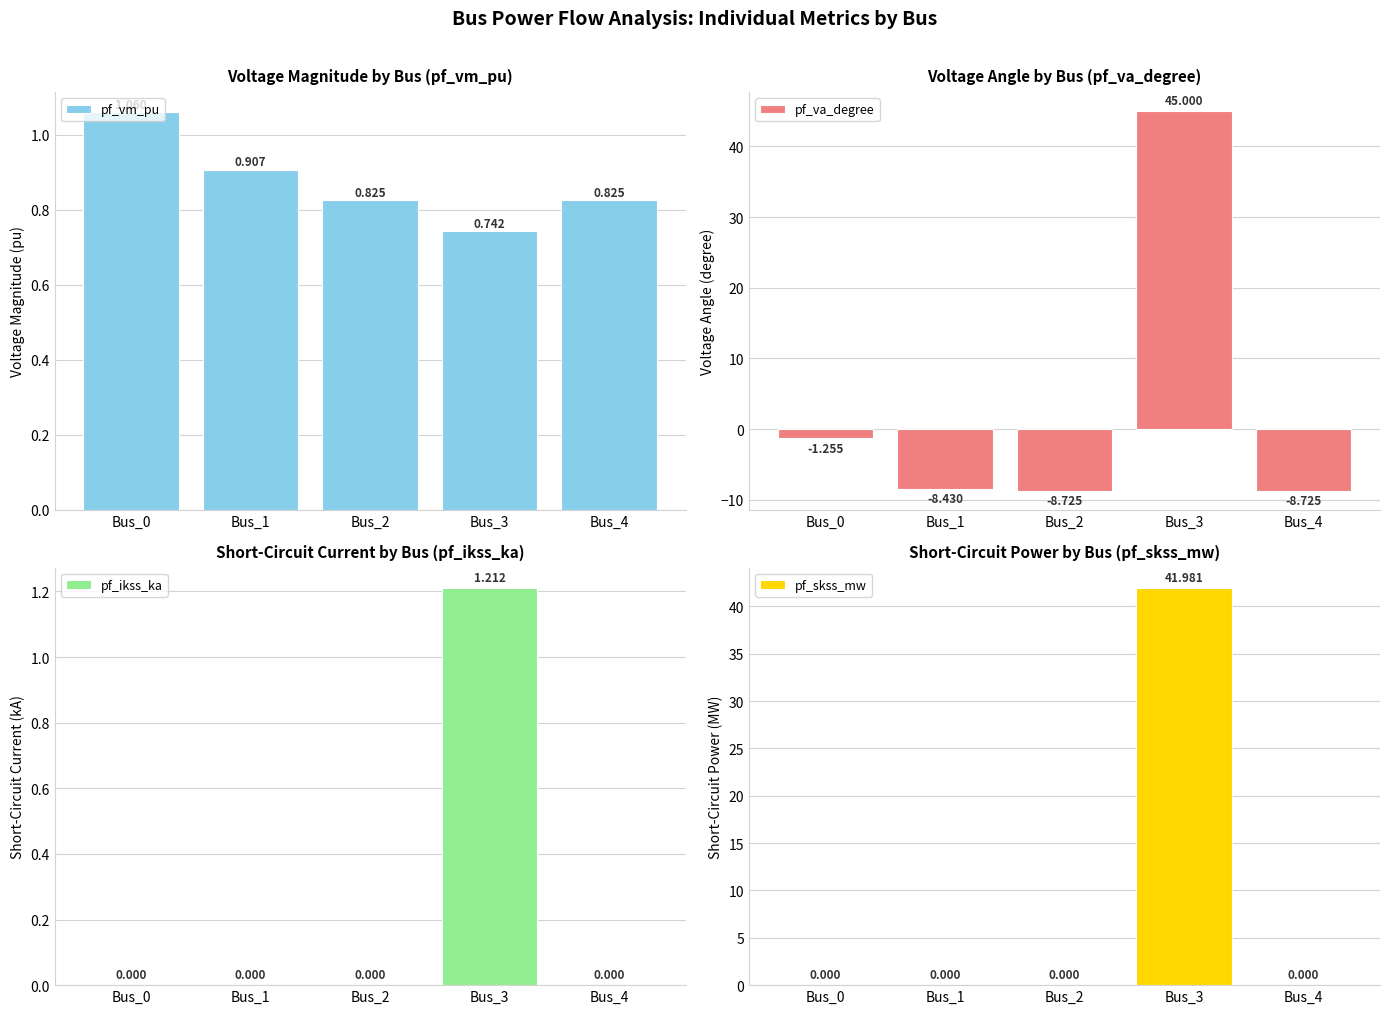

Reading left to right, what are all the values shown in this chart?

pf_vm_pu: 1.1	0.9	0.8	0.7	0.8
pf_va_degree: -1.3	-8.4	-8.7	45.0	-8.7
pf_ikss_ka: 0.0	0.0	0.0	1.2	0.0
pf_skss_mw: 0.0	0.0	0.0	42.0	0.0